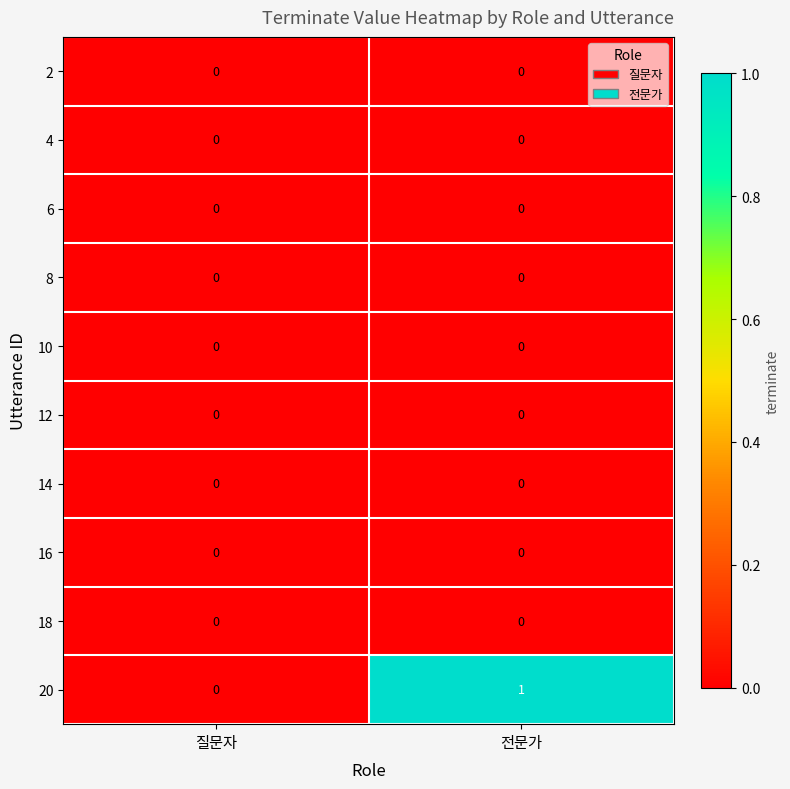

At which category is the sum across all series the highest?

전문가